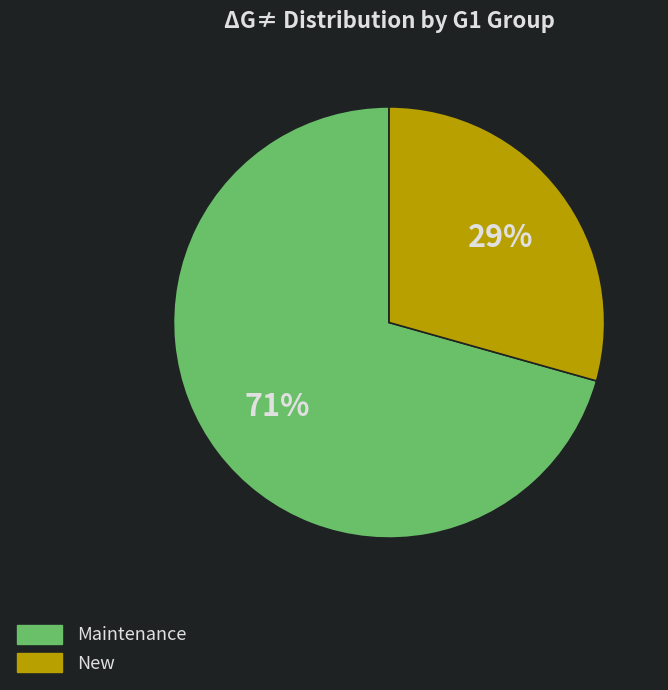

To the nearest percent, what is the average slice percentage?

50%